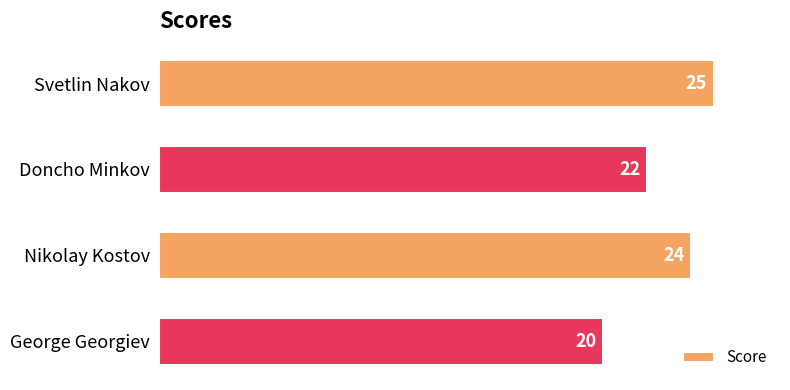

Rank the categories by value from highest to lowest.

Svetlin Nakov, Nikolay Kostov, Doncho Minkov, George Georgiev